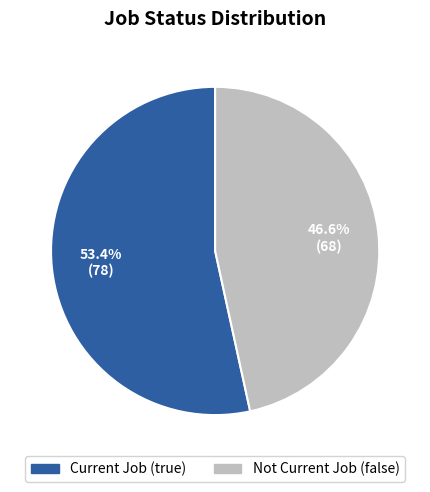

How many segments does this pie chart have?

2